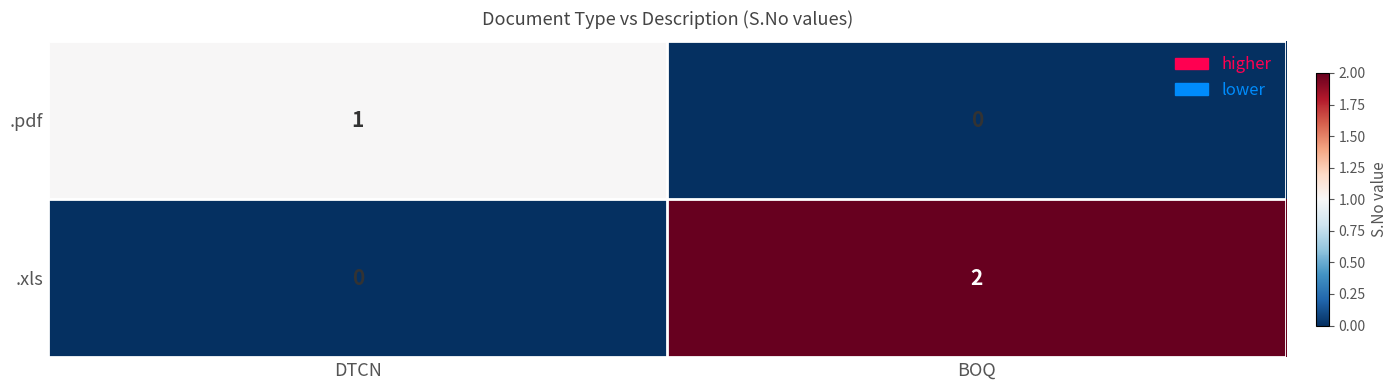

At how many categories does at least one series exceed 0?

2